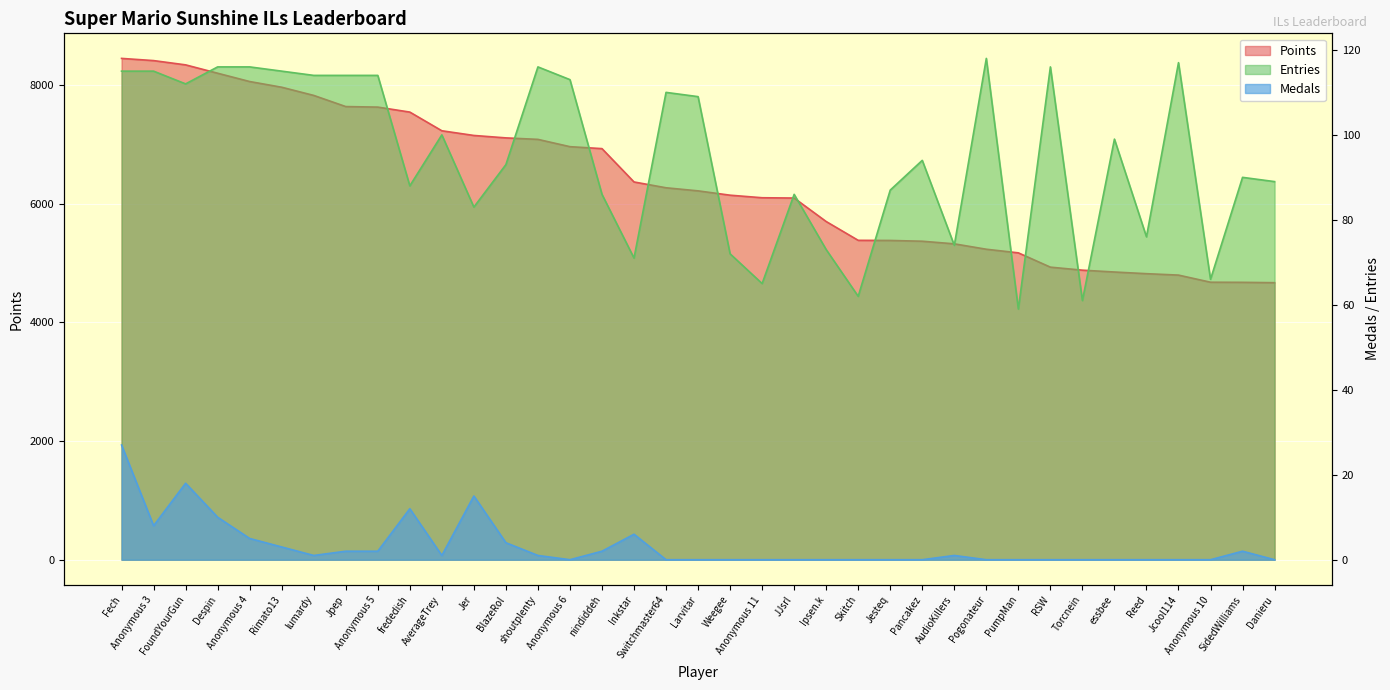

How many values in the Medals series exceed 0?

18